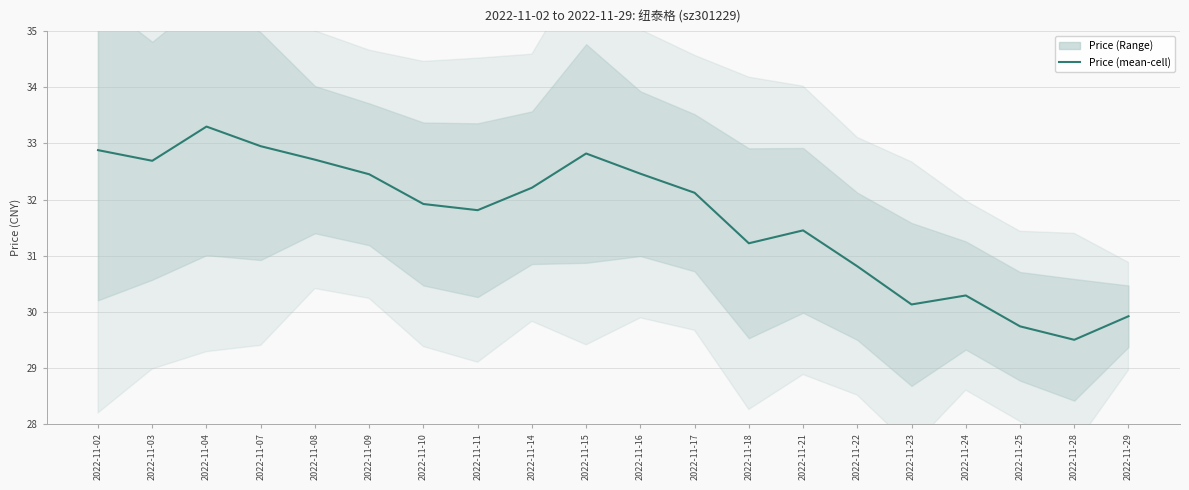

What is the value of the 7th point from the left?

31.9